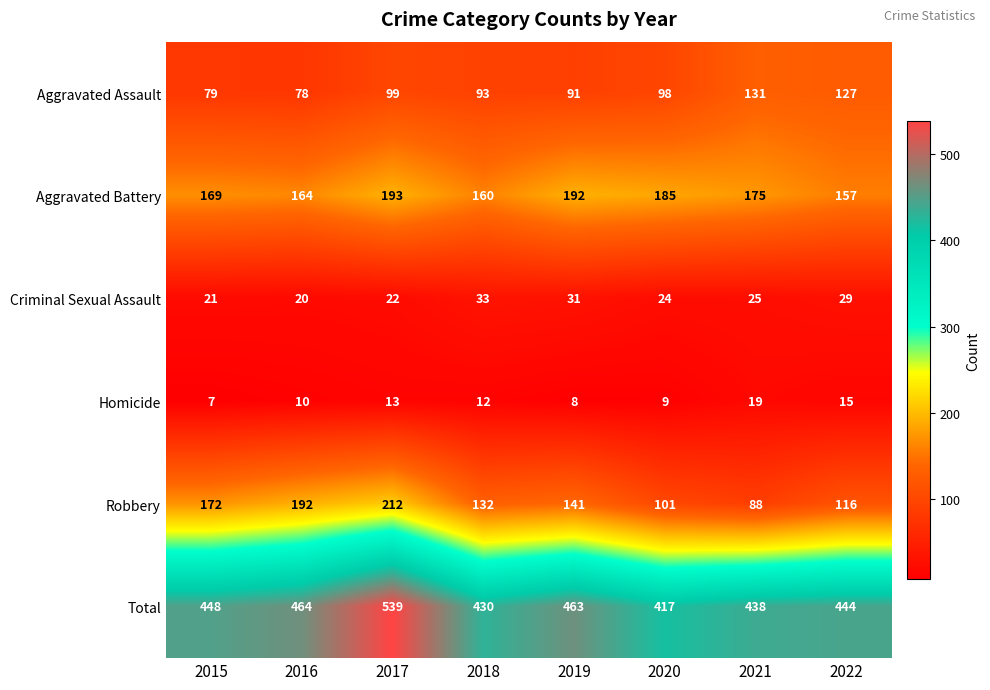

True or false: Aggravated Assault has a value of 152 at 2018.

False